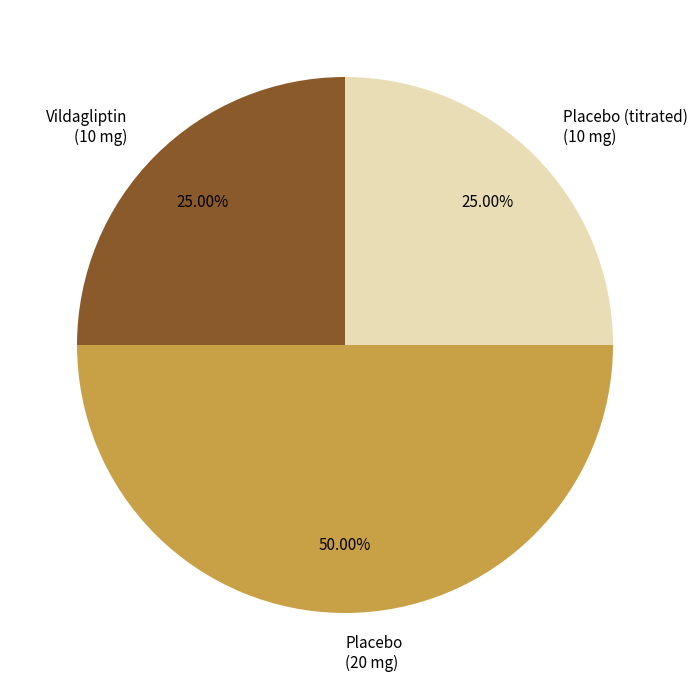

To the nearest percent, what is the difference between the largest and smallest slice percentages?

25%